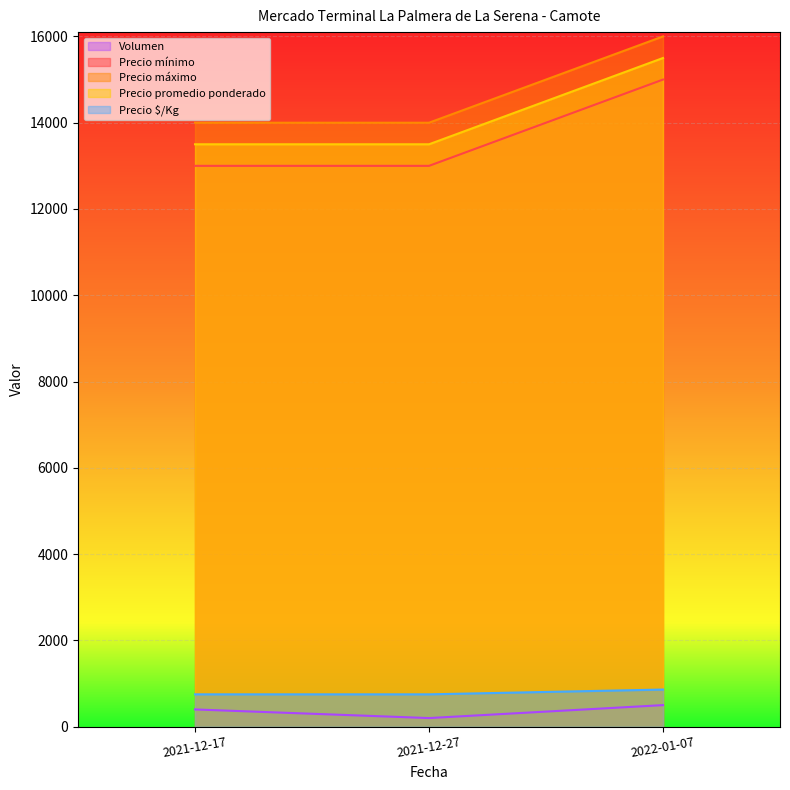

Which series has the largest total across all categories?

Precio máximo